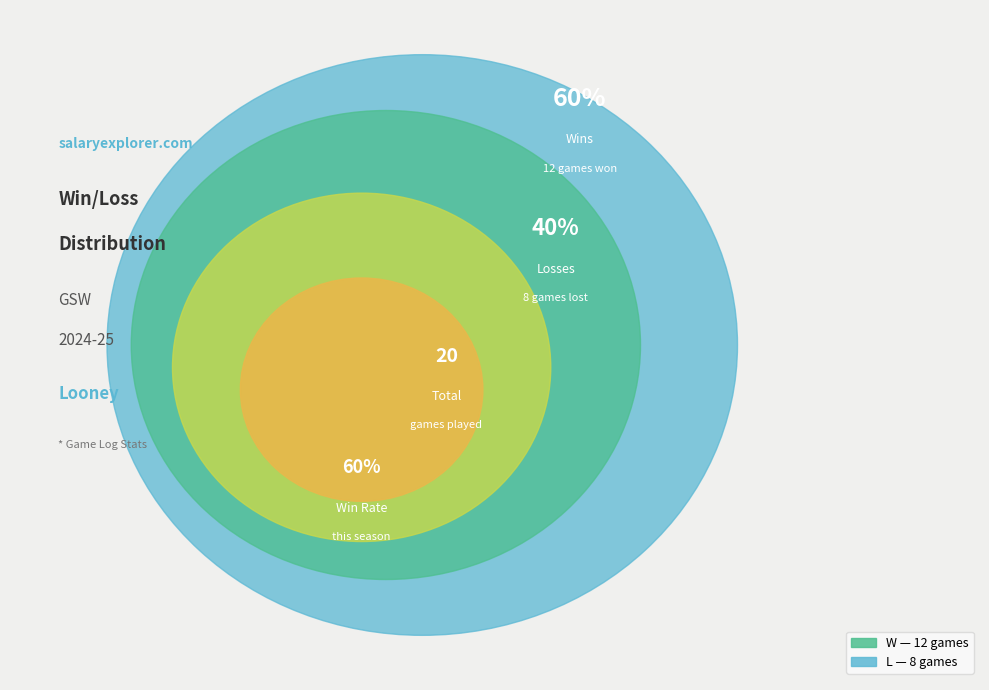

What is the majority slice?

W